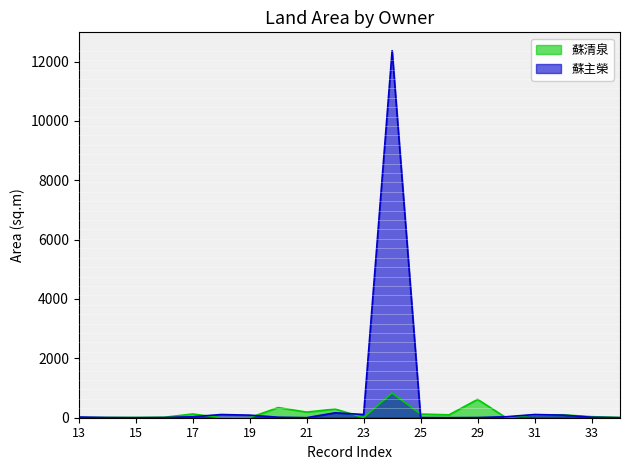

What is the maximum value shown in the chart?

12365.3